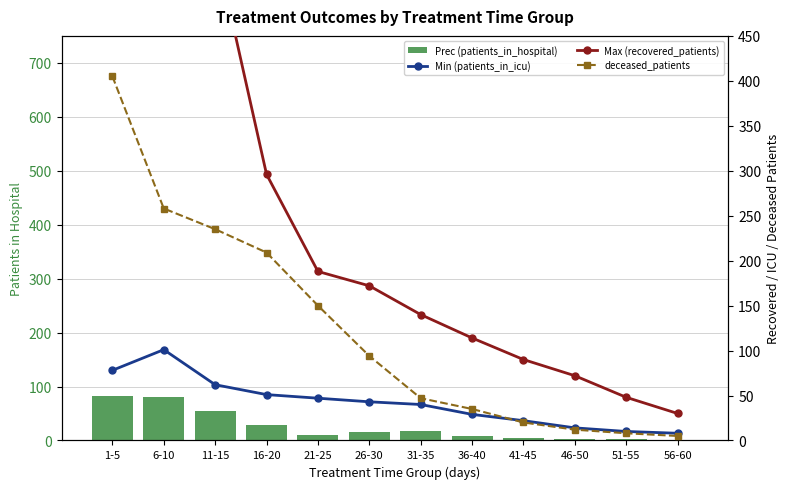

At which category is the sum across all series the highest?

1-5